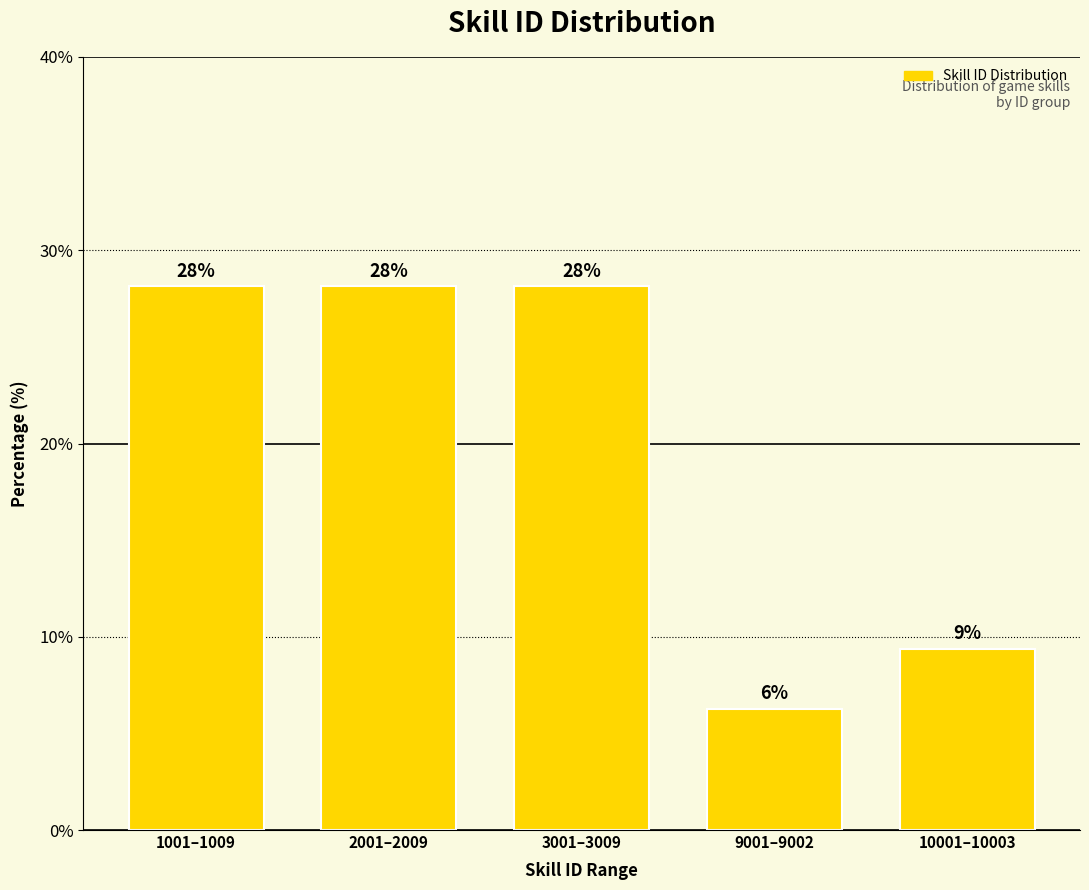

Which has a higher value, 1001–1009 or 9001–9002?

1001–1009